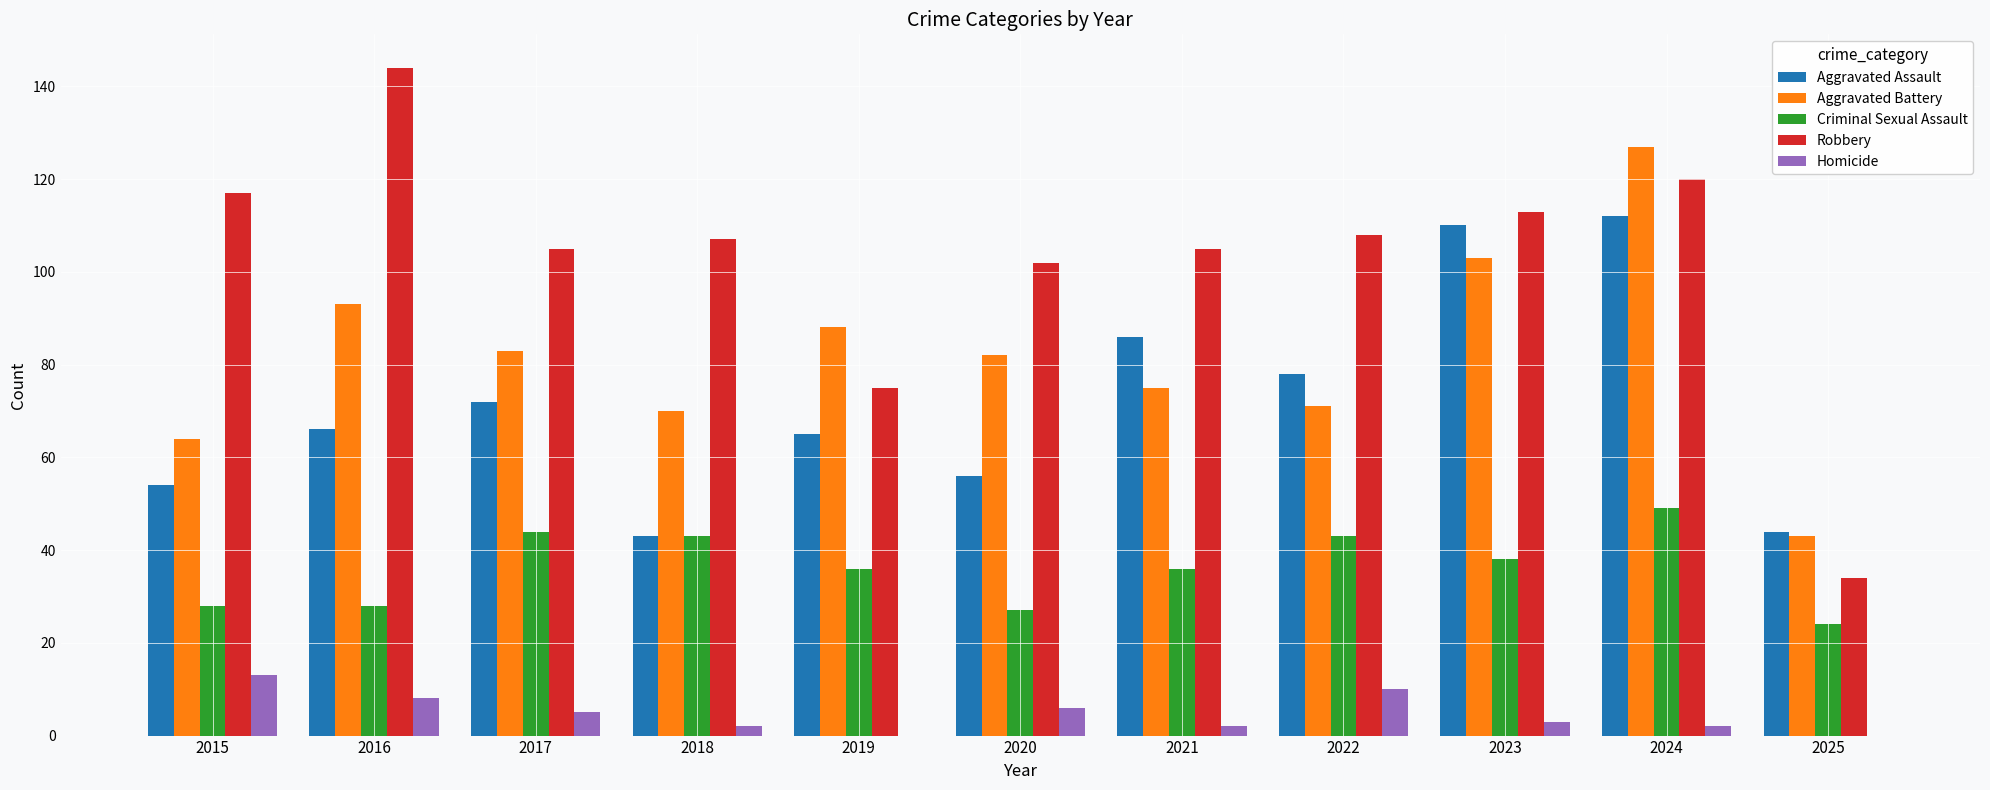

What is the difference between the Aggravated Assault values at 2017 and 2020?

16